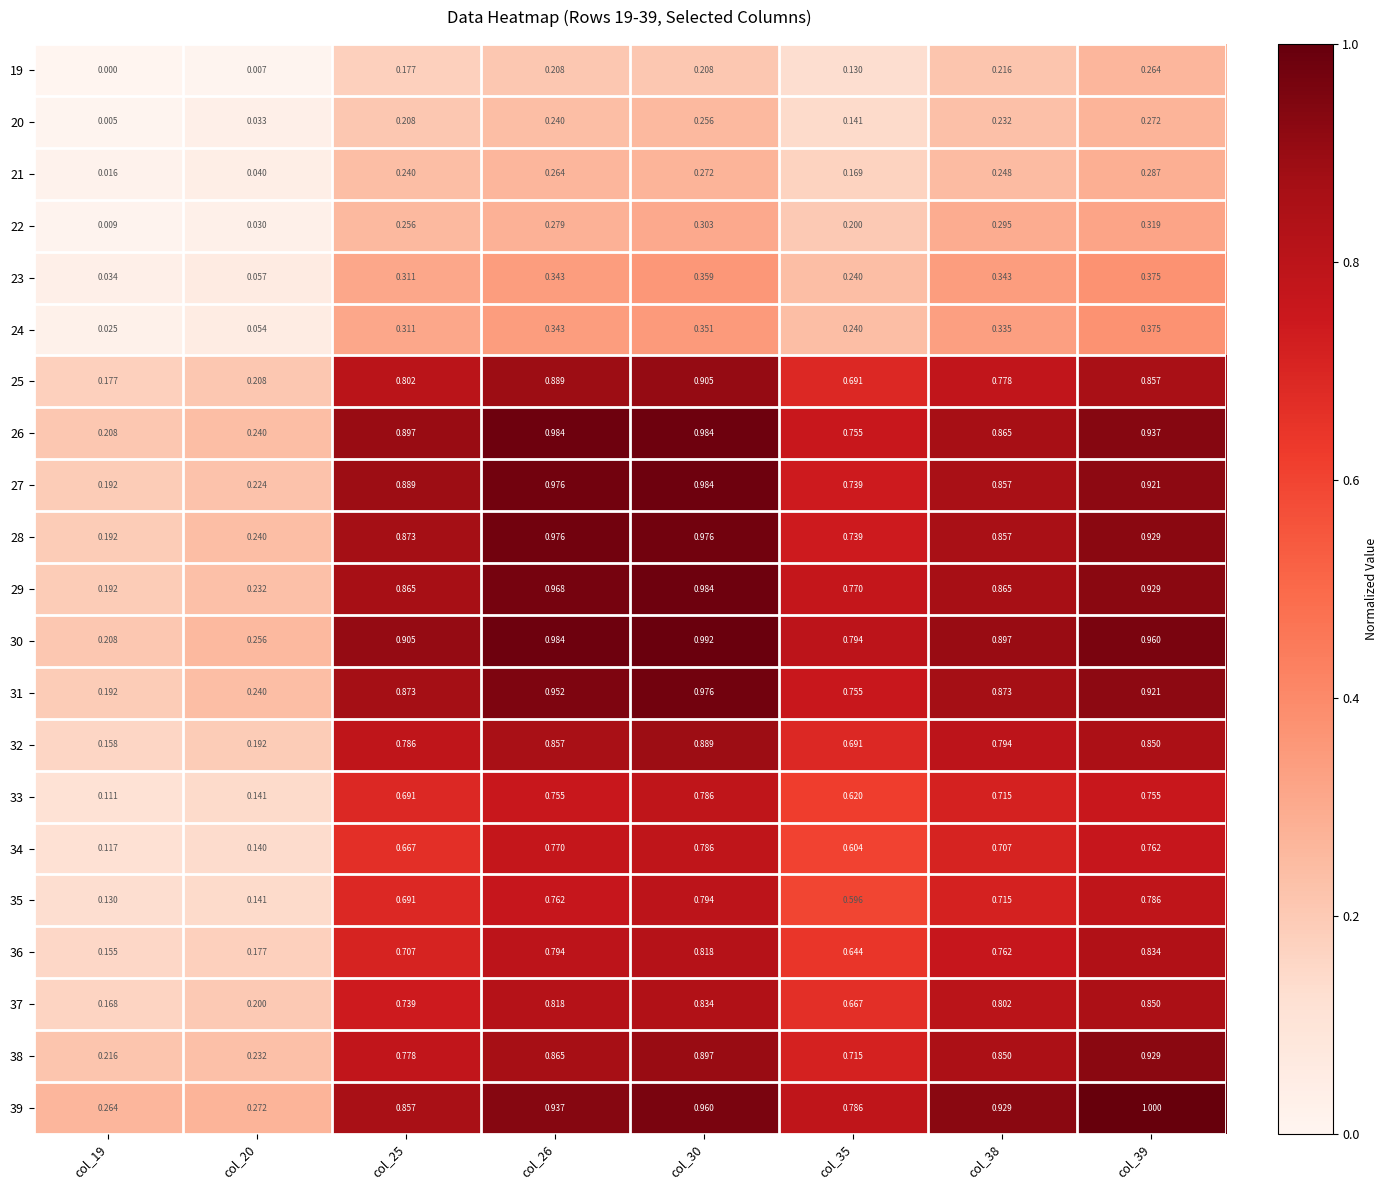

Is the value of 39 at col_35 greater than the value of 23 at col_25?

Yes